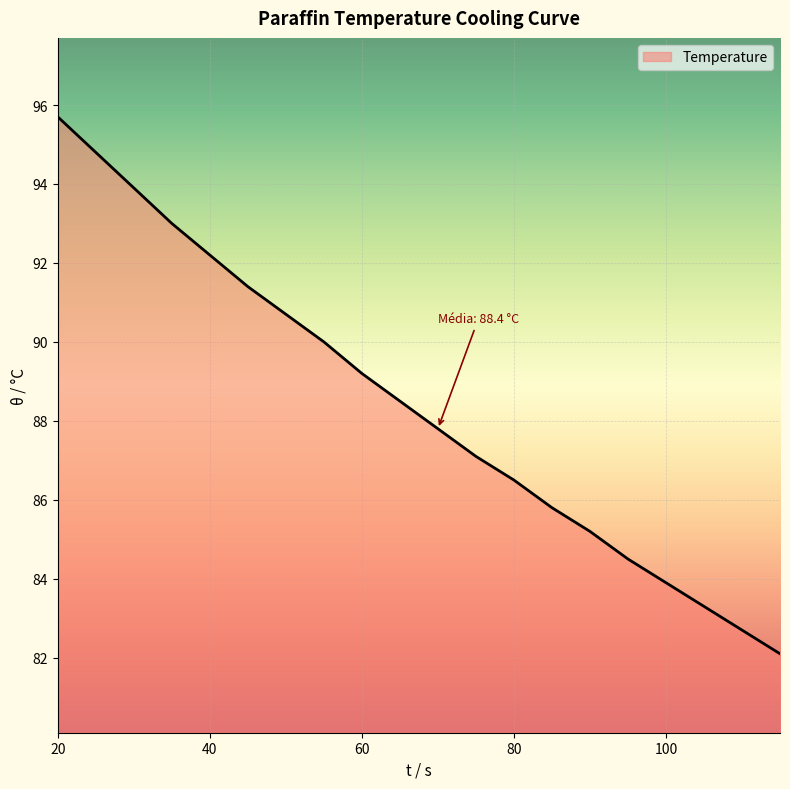

What is the difference between the maximum and minimum values?

13.6